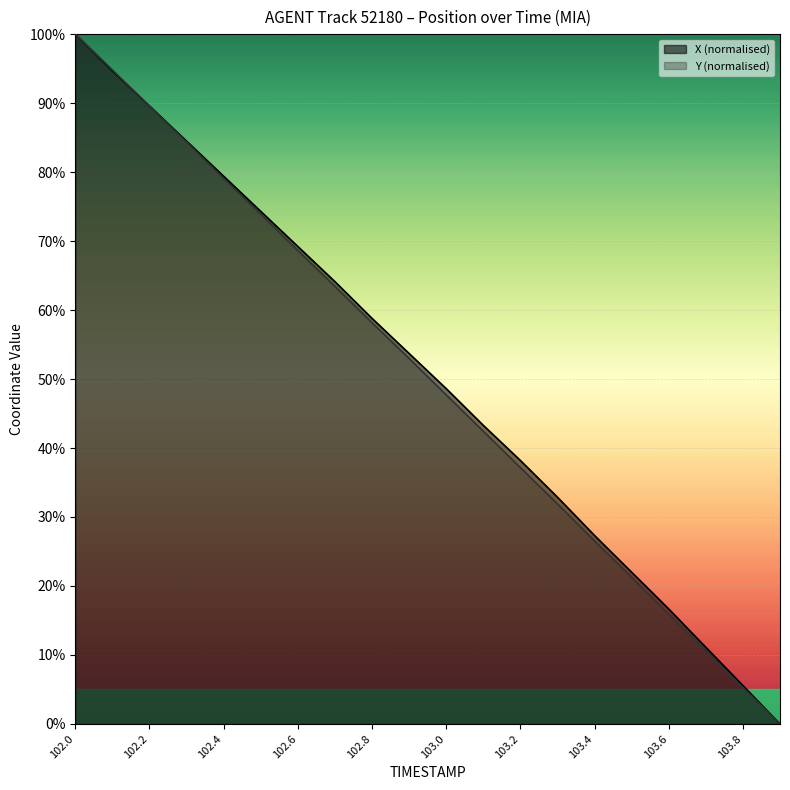

What is the difference between the highest and lowest values at 102.6?

0.6